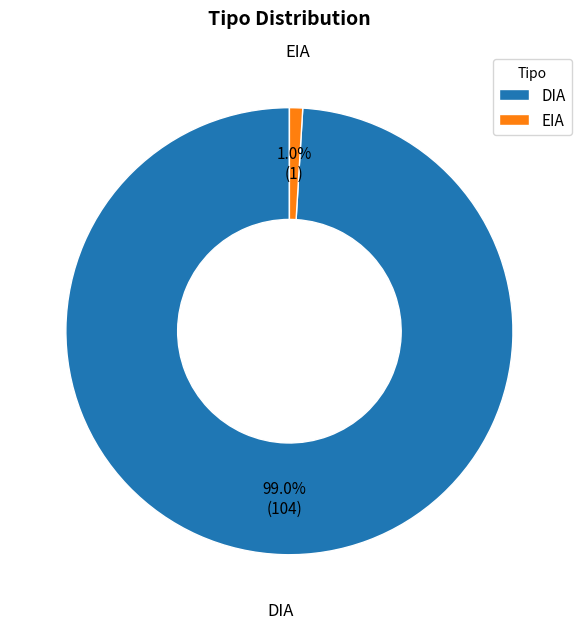

Is the sum of DIA and EIA greater than half?

Yes